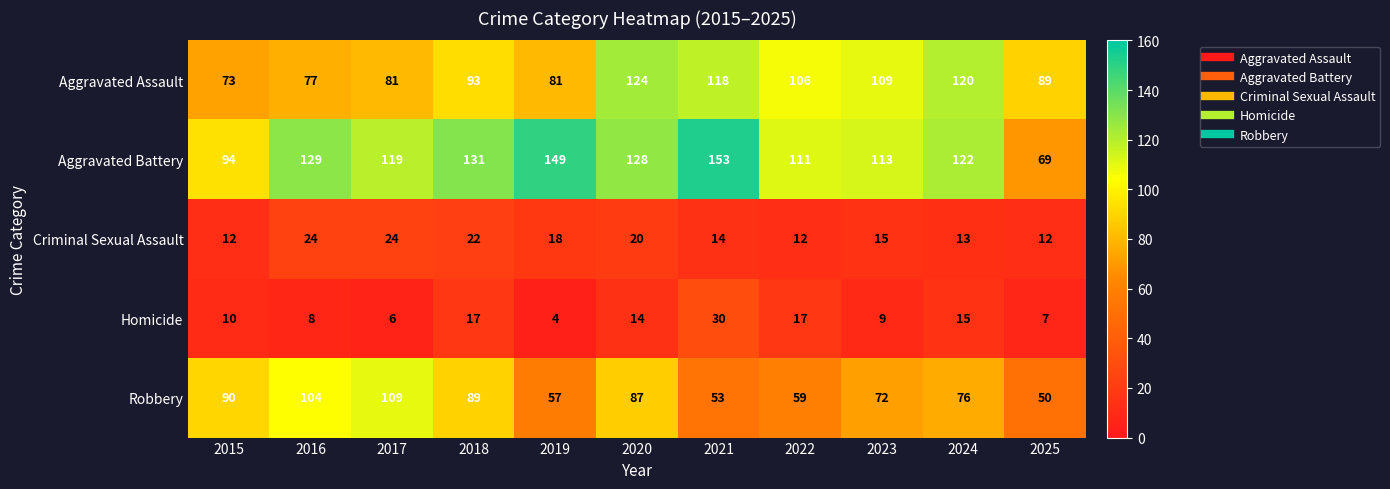

What is the difference between the Robbery values at 2021 and 2023?

19